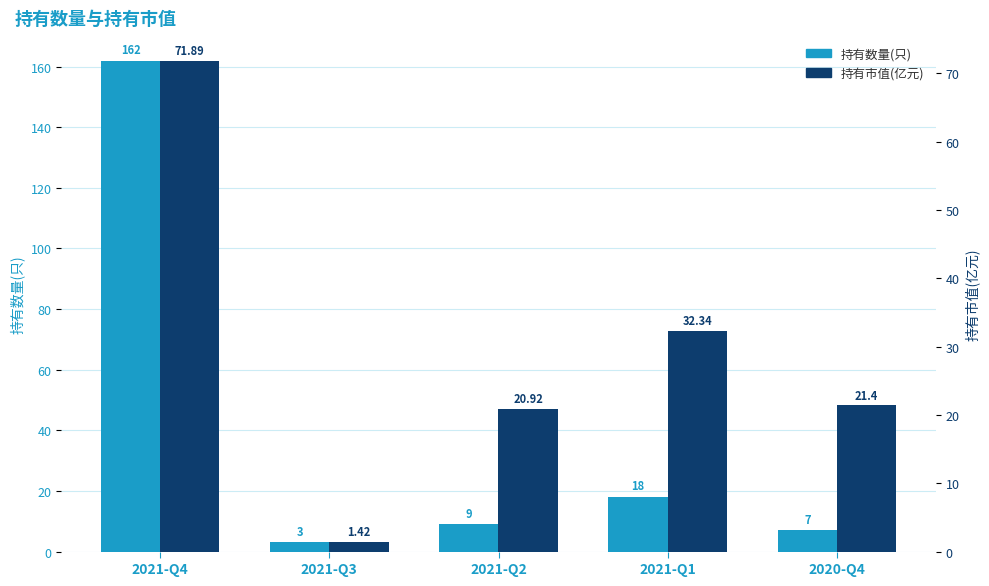

Which series changed the most between 2021-Q4 and 2021-Q3?

持有数量(只)